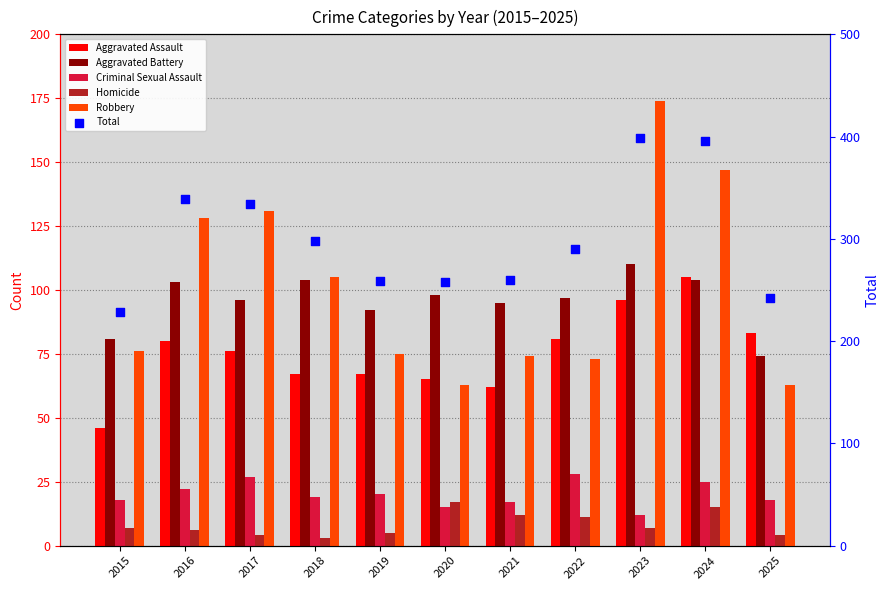

Which series has the largest Y range (max minus min)?

Total